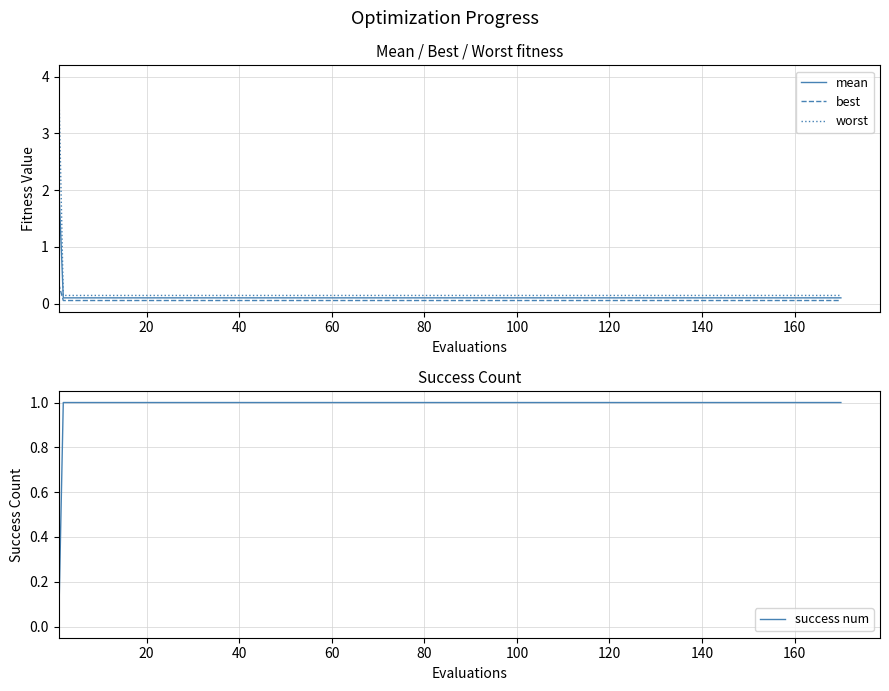

True or false: worst and best intersect in this chart.

False